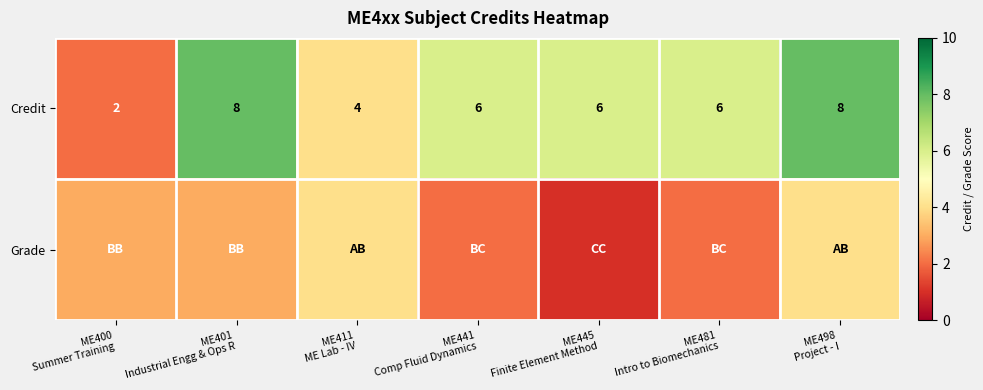

What is the difference between the maximum and second lowest values in the Credit series?

4